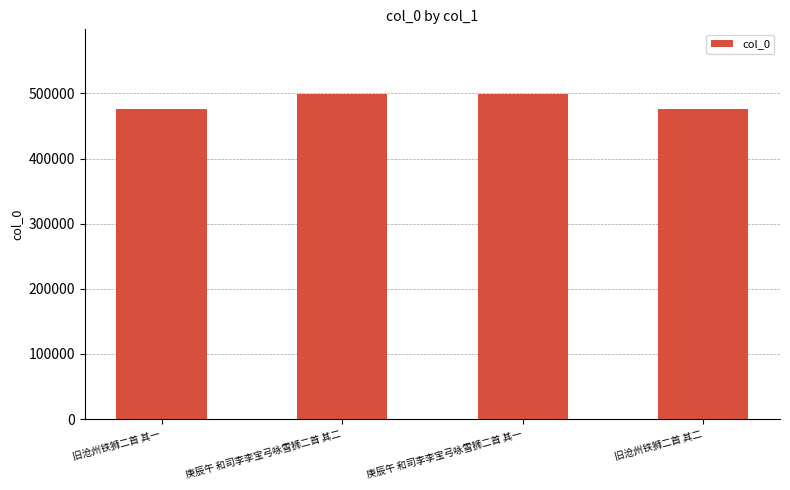

What is the greatest value displayed?

498653